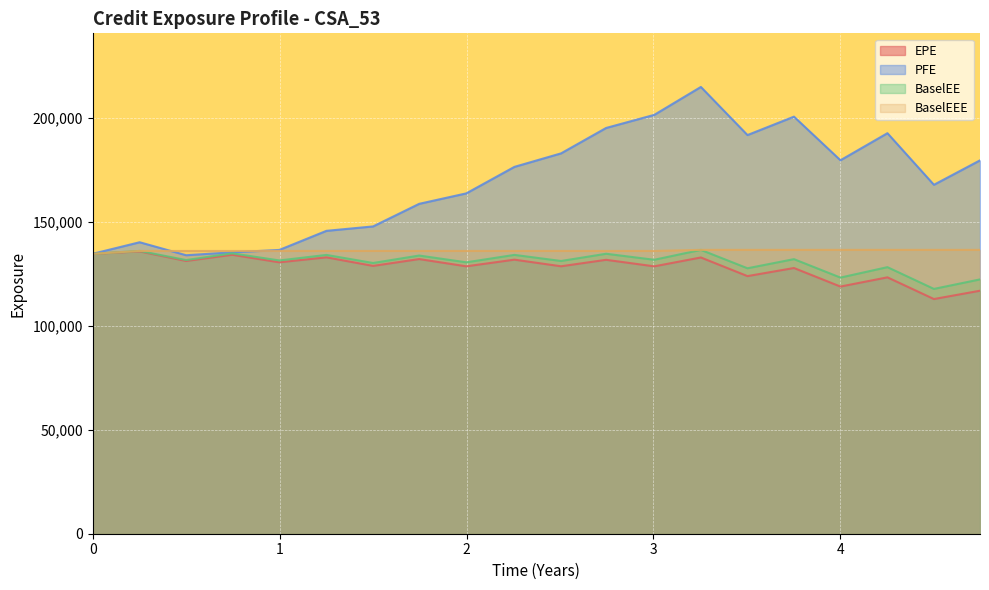

How many values in the BaselEE series are below 131655?

10